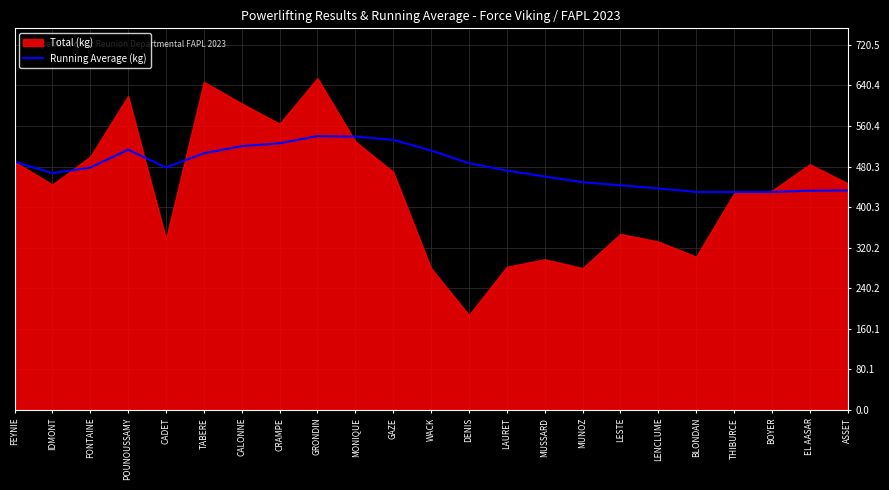

Is it true that the value at LAURET is 286.8?

False